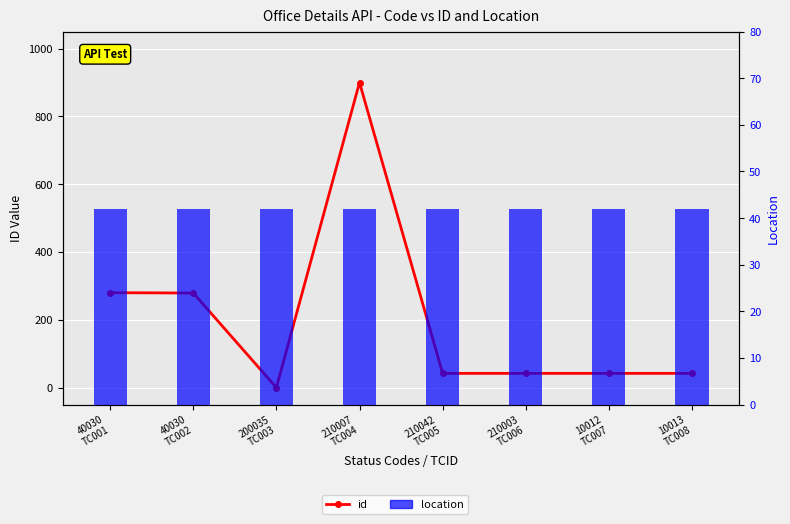

Are the bars horizontal?

No